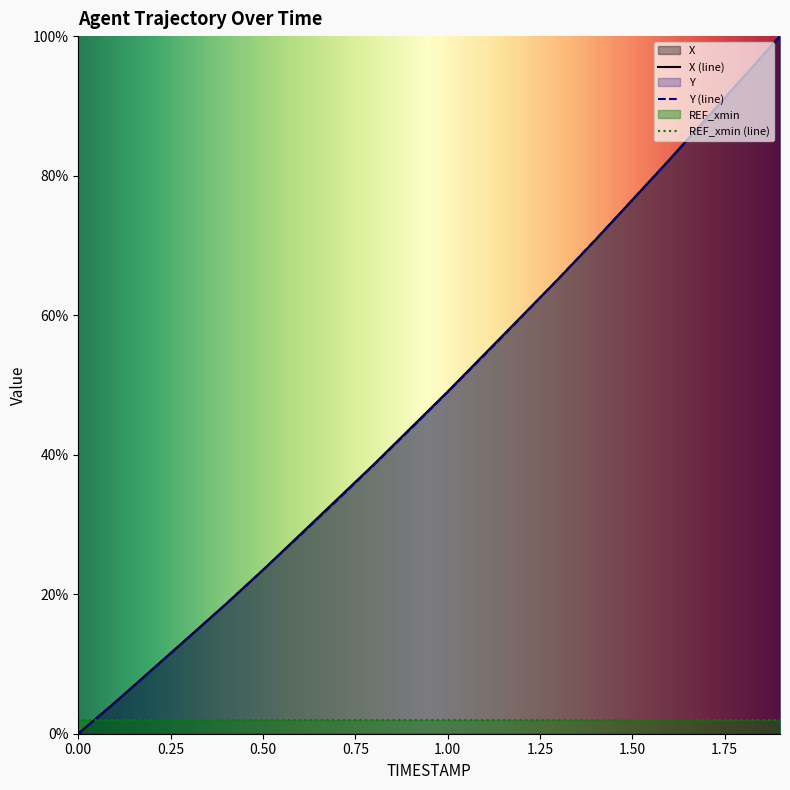

What is the total value across all series at 0.1?

9.1